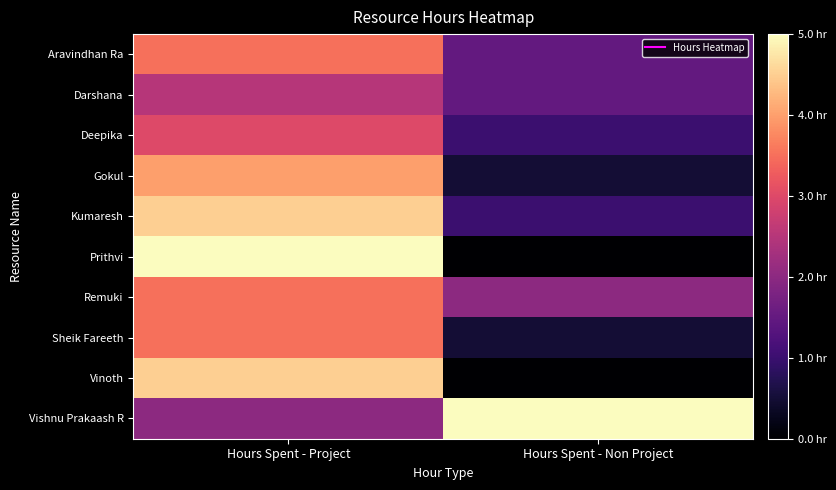

Rank the series by their maximum value, from lowest to highest.

Darshana, Deepika, Aravindhan Ra, Remuki, Sheik Fareeth, Gokul, Kumaresh, Vinoth, Prithvi, Vishnu Prakaash R